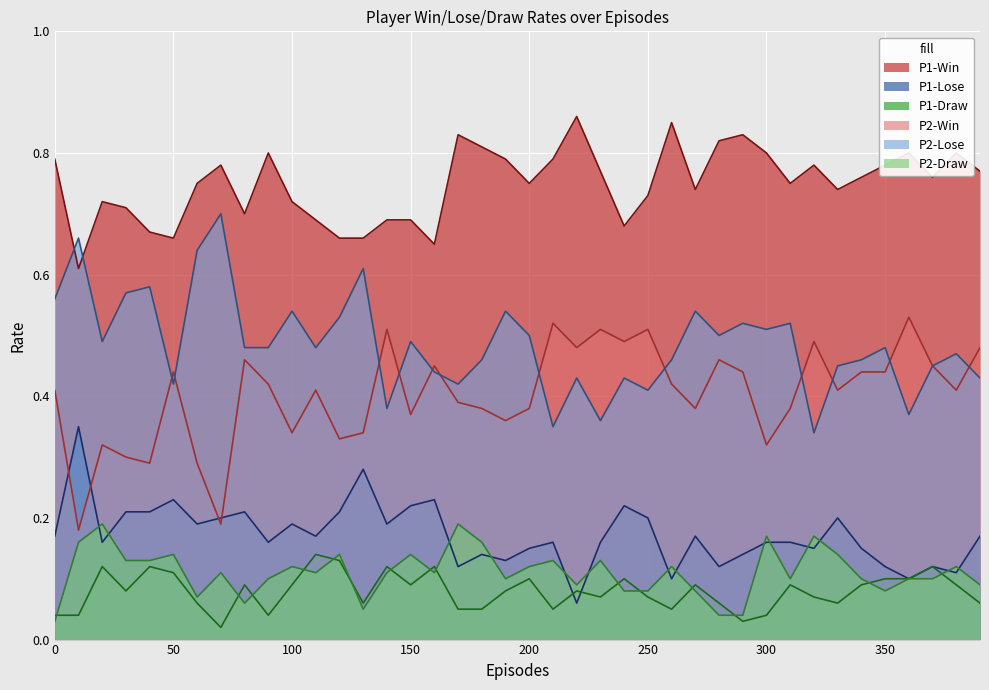

Which series has the largest total across all categories?

P1-Win